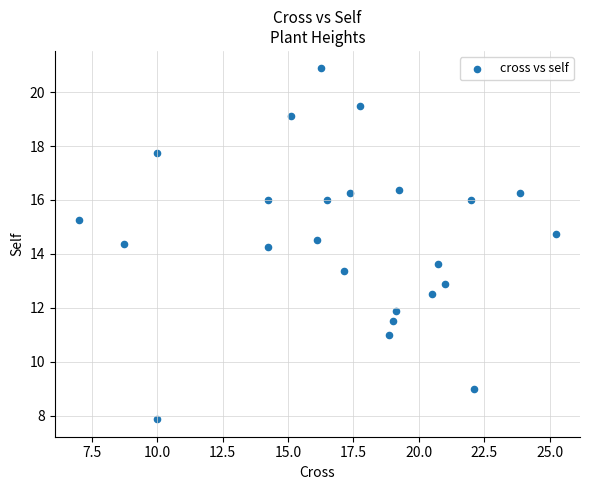

What is the range of X values (max minus min)?

18.2